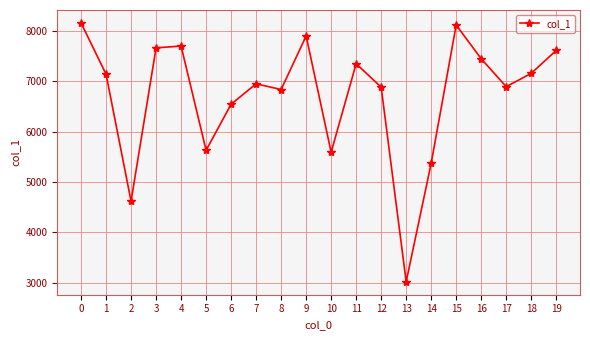

What is the ratio of the value at 4 to the value at 17?

1.1